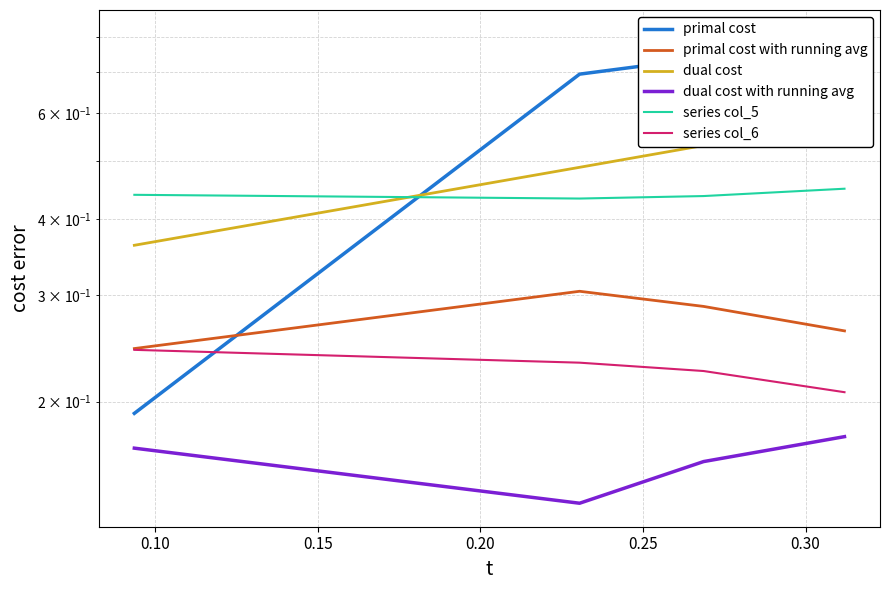

Where do dual cost and series col_5 first cross each other?

0.15 and 0.20